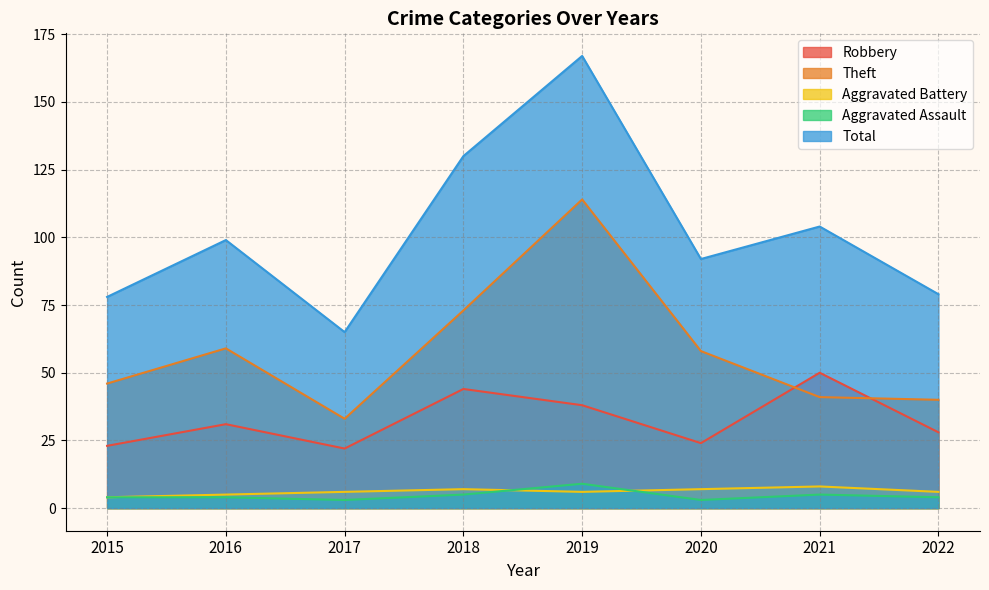

Which has a higher value, 2016 or 2017?

2016